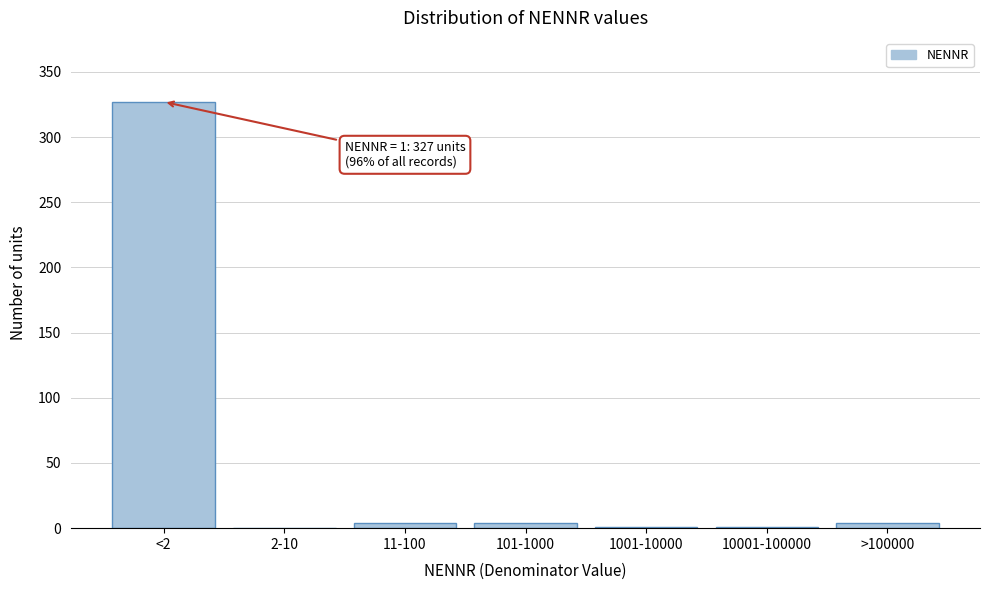

Which category has the highest value across all series?

<2